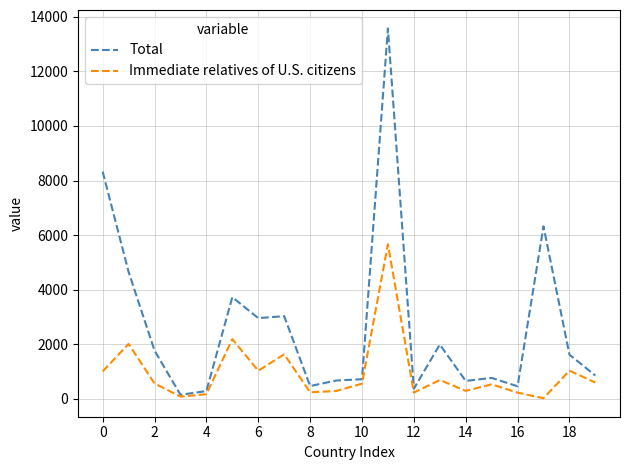

What is the maximum value for Immediate relatives of U.S. citizens?

5667